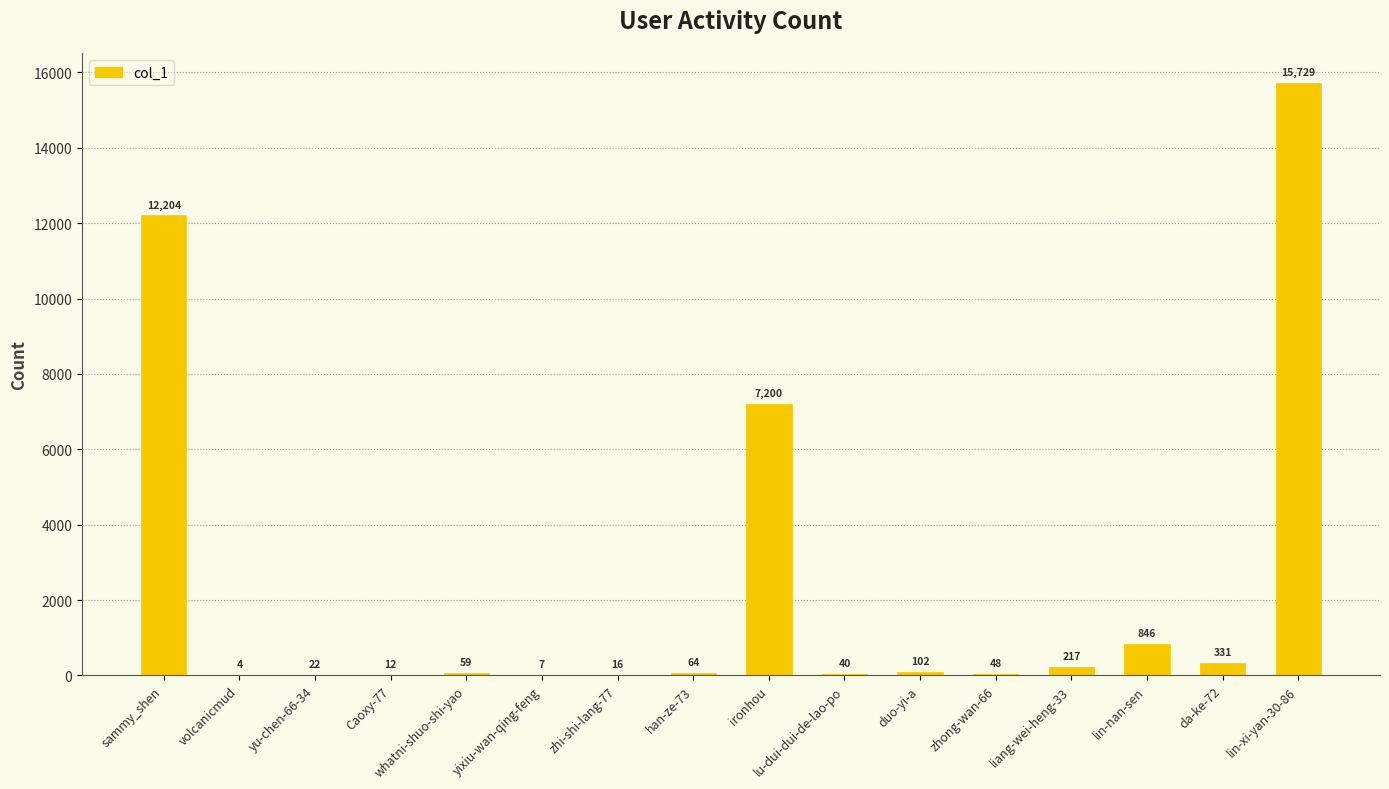

Are the bars horizontal?

No